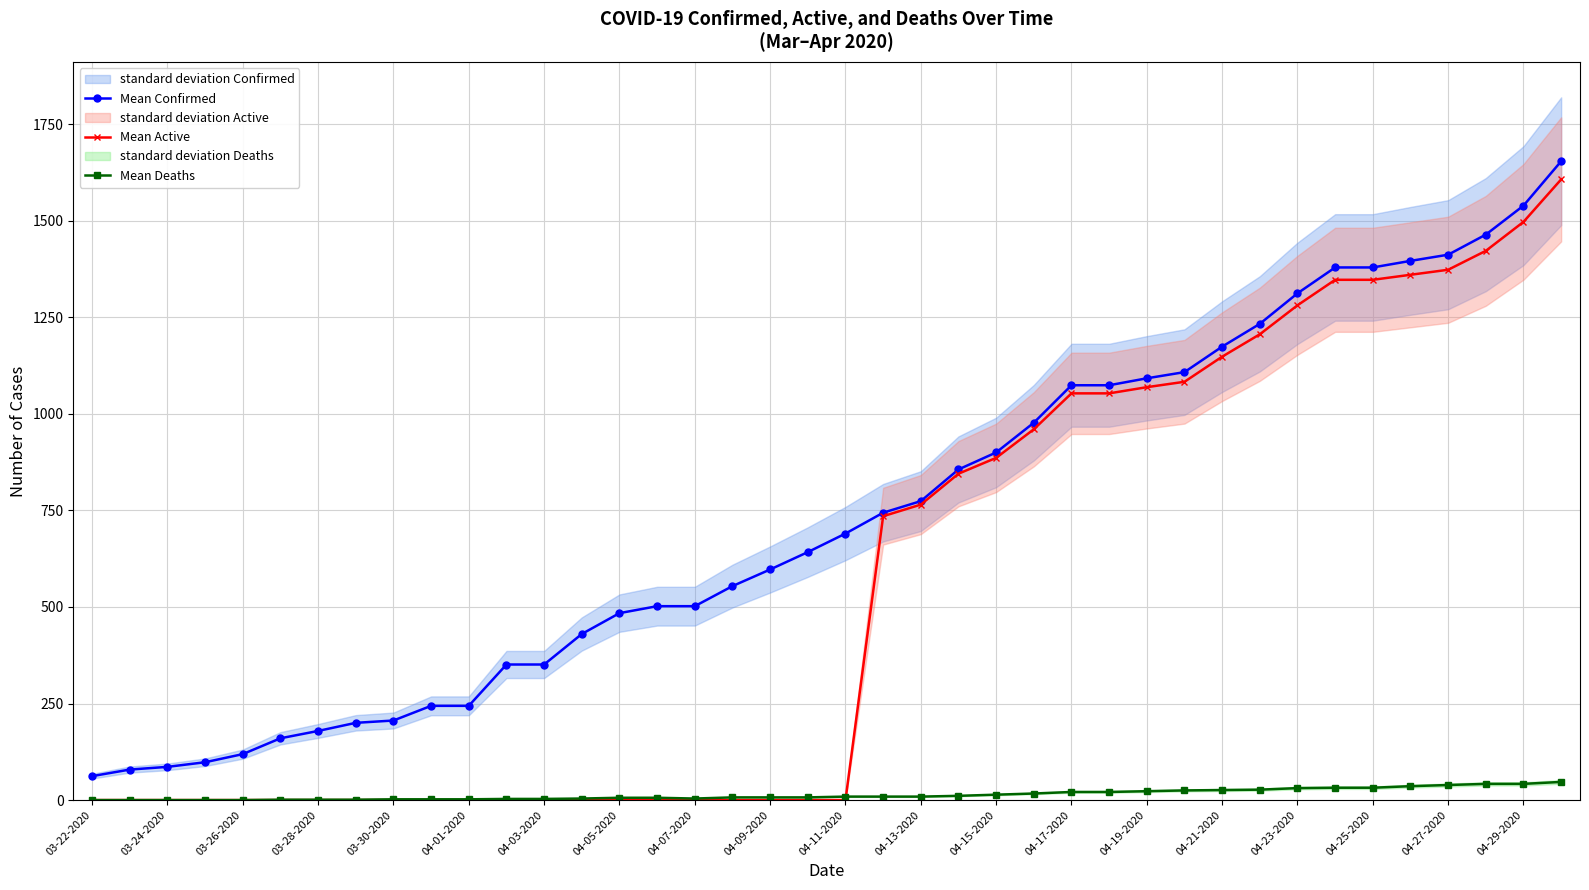

True or false: Mean Deaths and Mean Confirmed cross at least once.

False